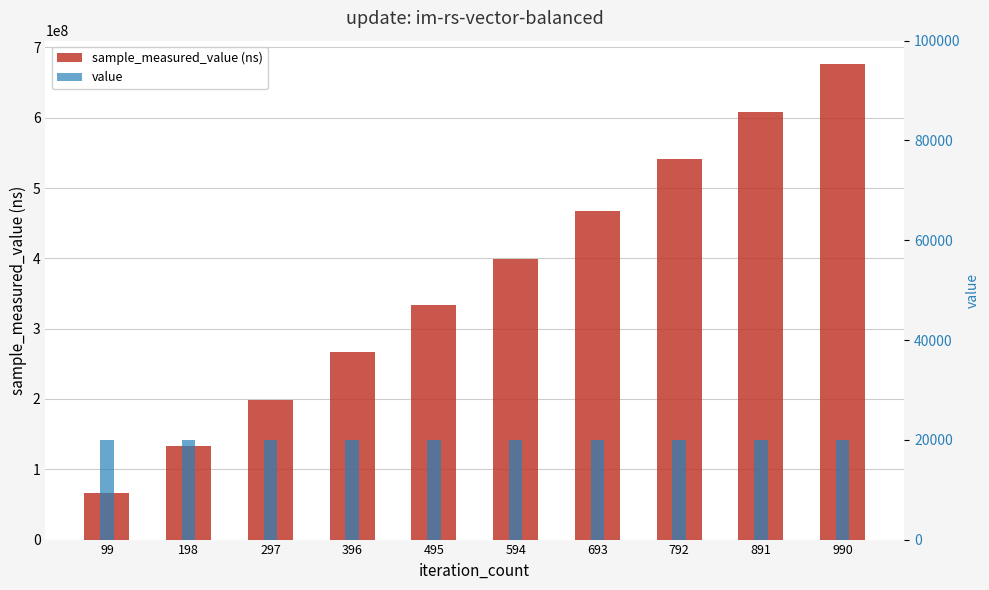

Count the number of categories in the chart.

10